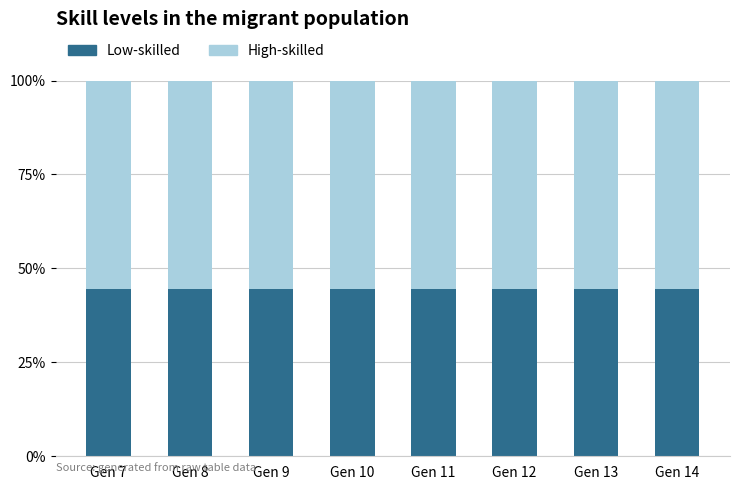

Are the bars horizontal?

No